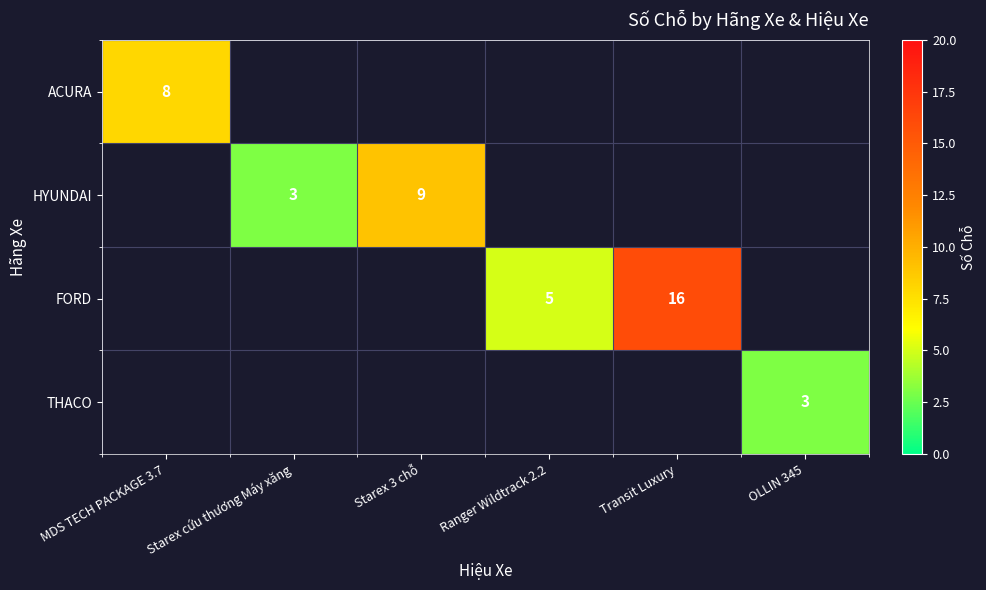

How many data points does each series have?

6